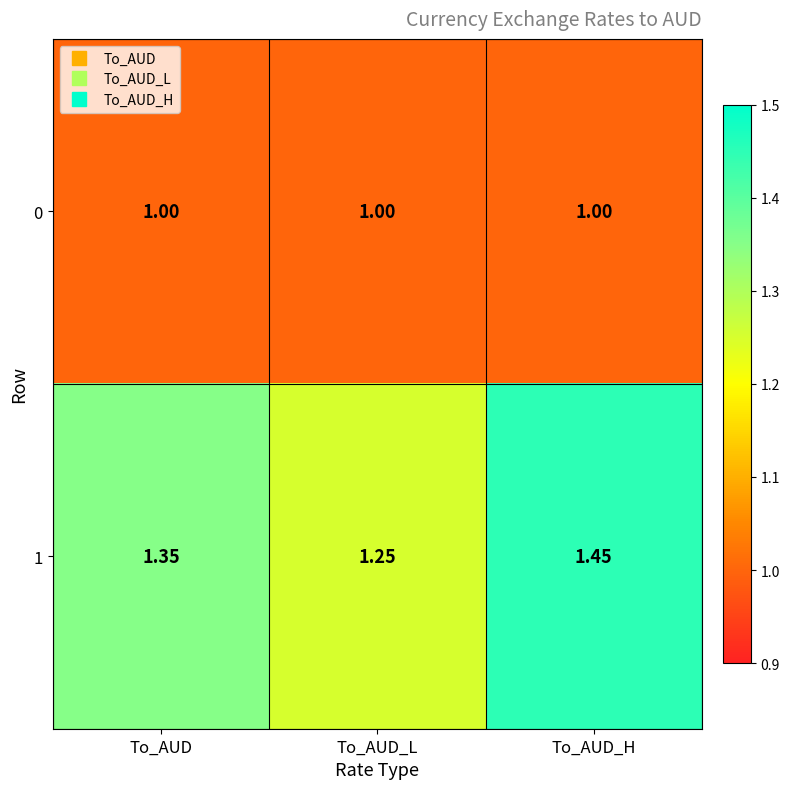

Which category has the highest value across all series?

To_AUD_H